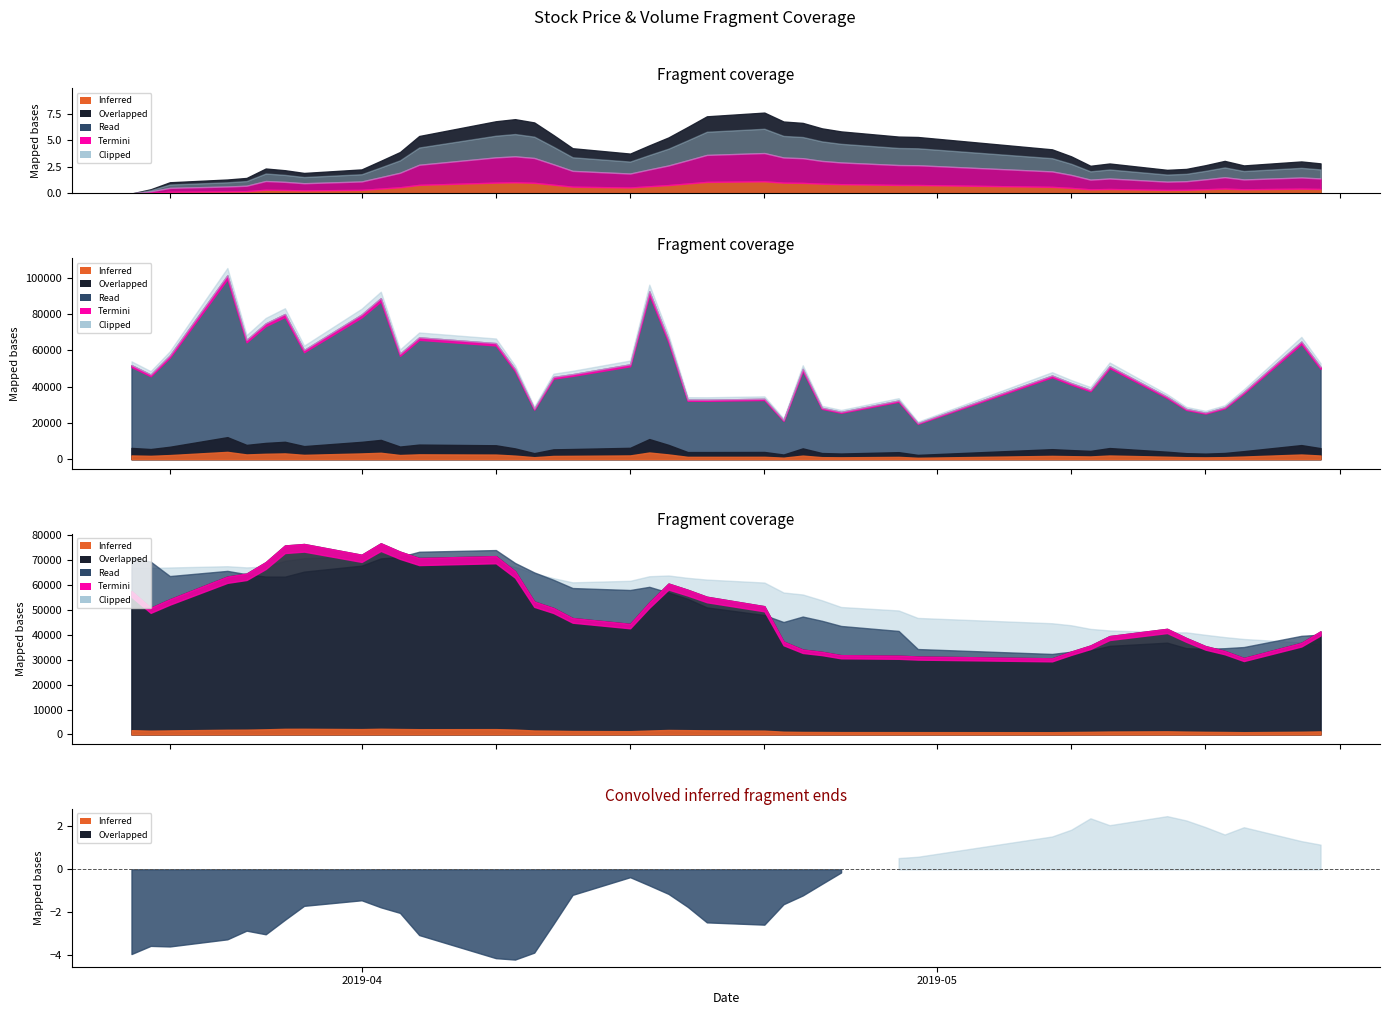

What is the lowest value of the volume series?

19851.6